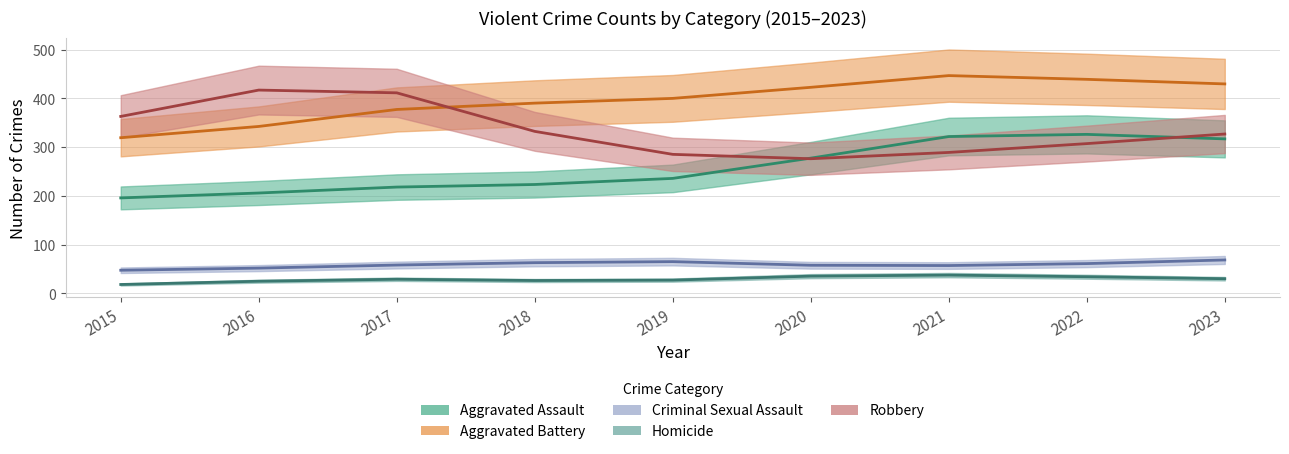

At which category does the chart reach its minimum across all series?

2015